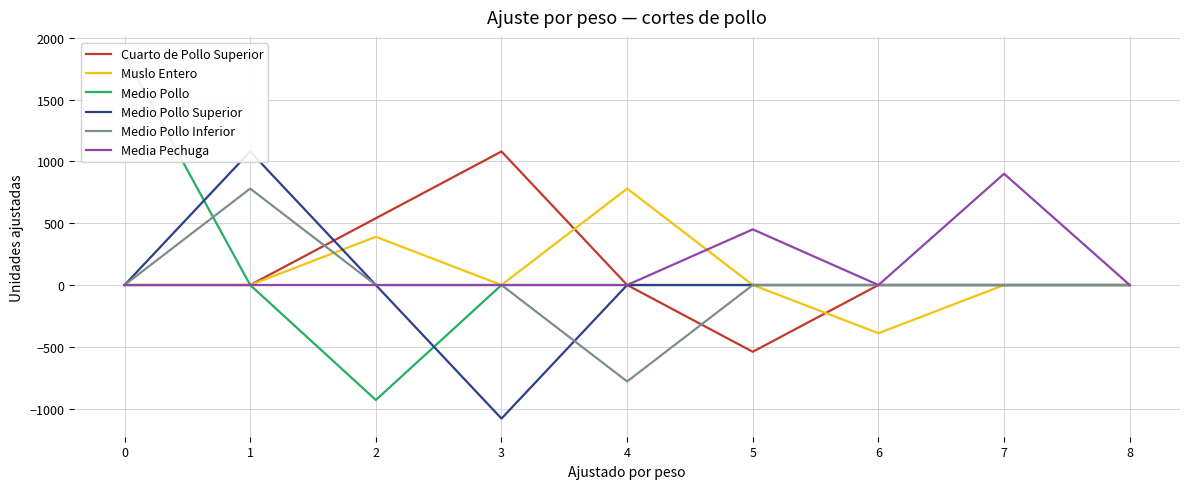

Rank the series at 4 from highest to lowest value.

Muslo Entero, Cuarto de Pollo Superior, Medio Pollo, Medio Pollo Superior, Media Pechuga, Medio Pollo Inferior